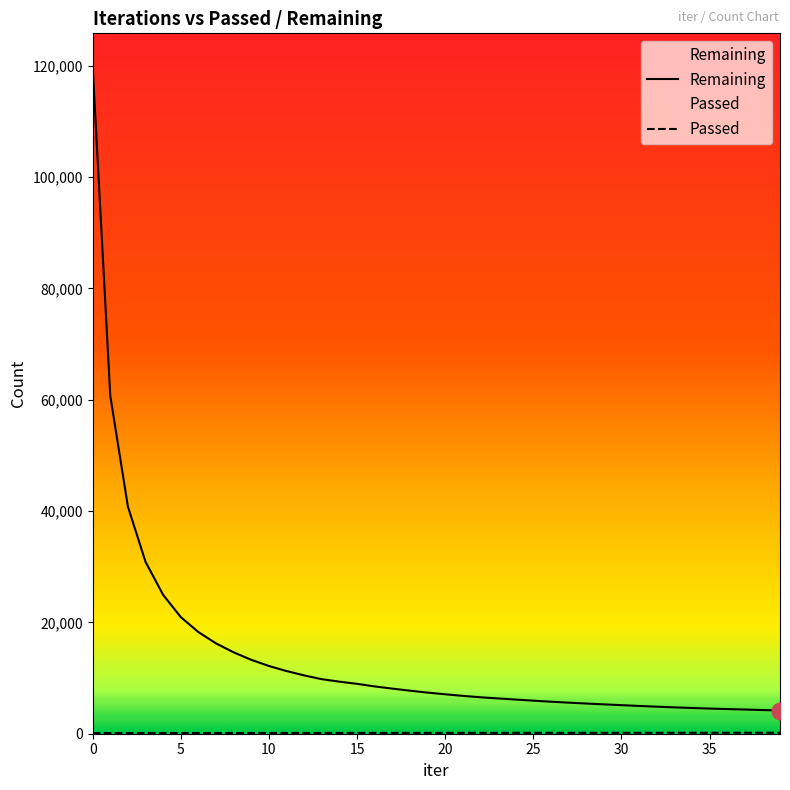

Does the chart have visible grid lines?

No